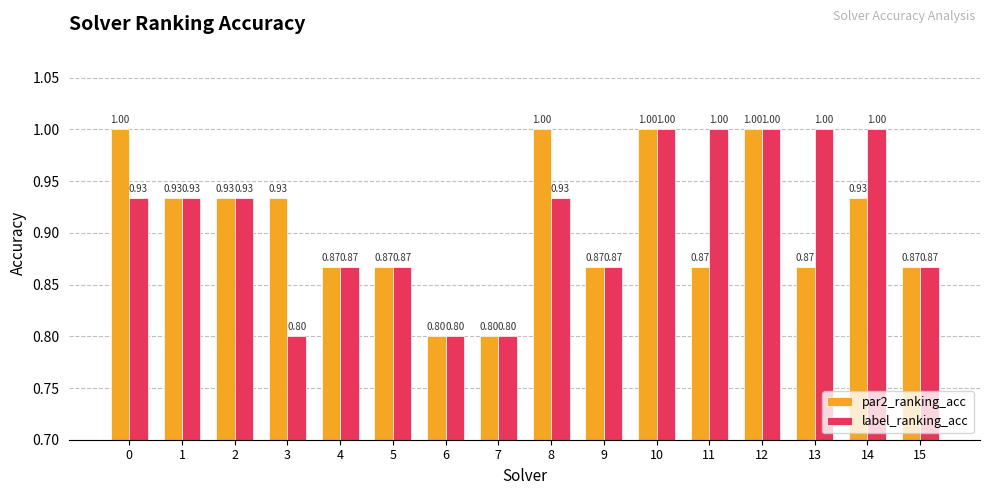

Between 9 and 11, which series saw the biggest shift?

label_ranking_acc